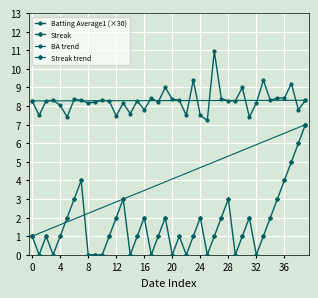

The Streak series shows 2.8 at 2010-08-17. True or false?

False